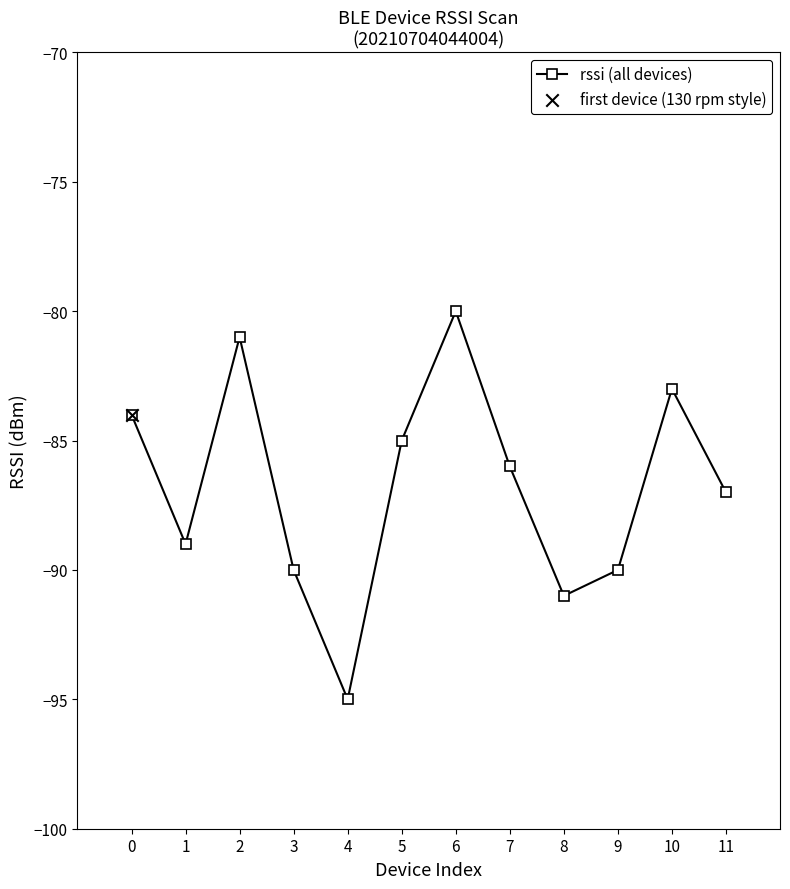

What is the change in value from 8 to 10?

+8